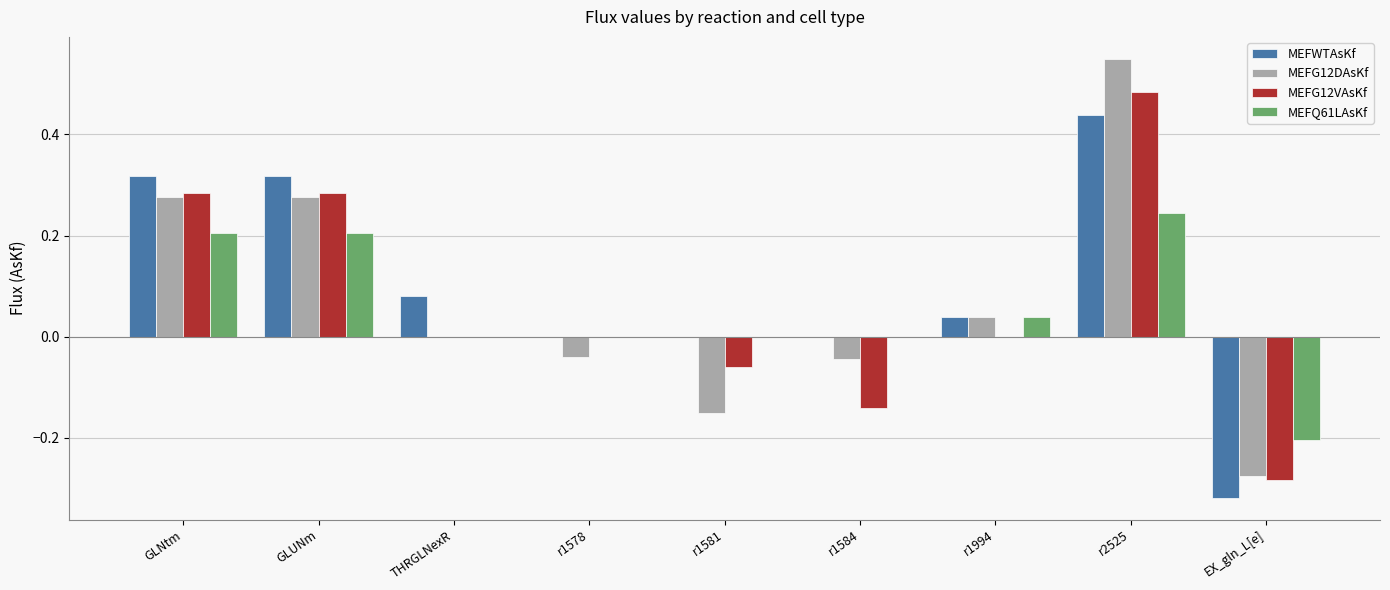

At which category is the sum across all series the highest?

r2525